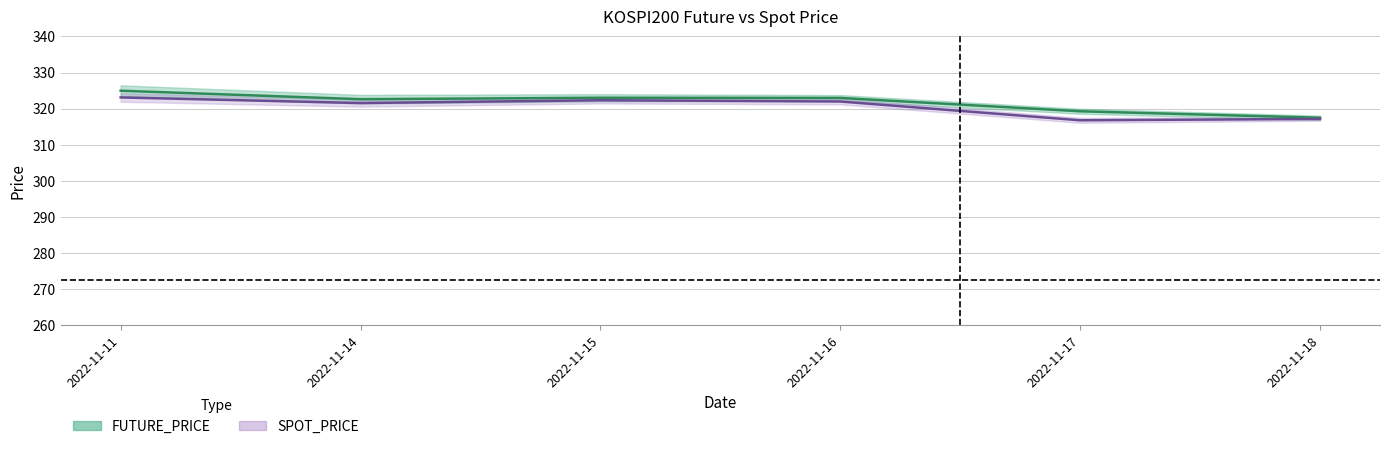

What is the sum of all FUTURE_PRICE values?

1930.2